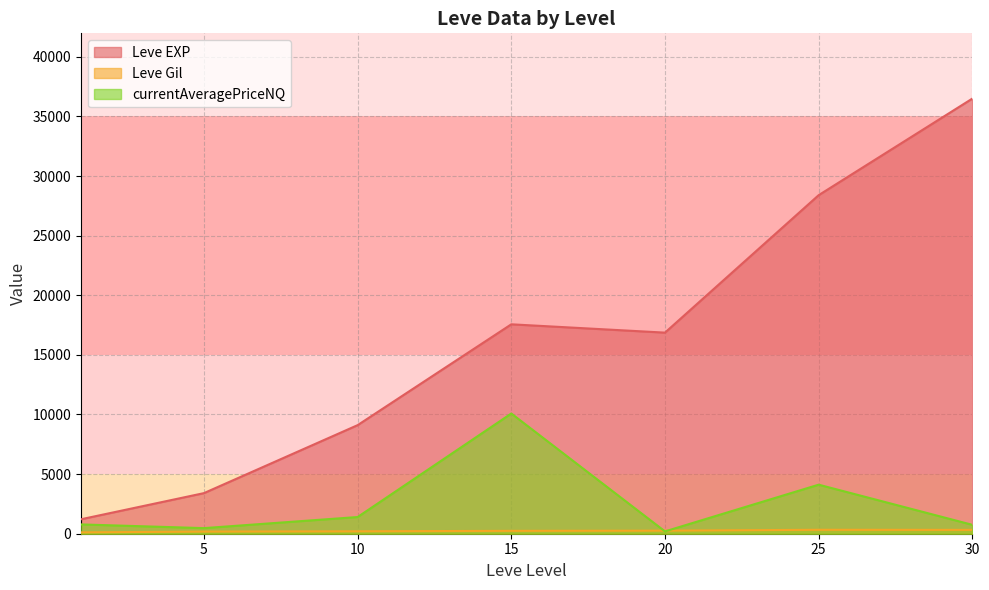

True or false: Leve Gil and Leve EXP intersect in this chart.

False